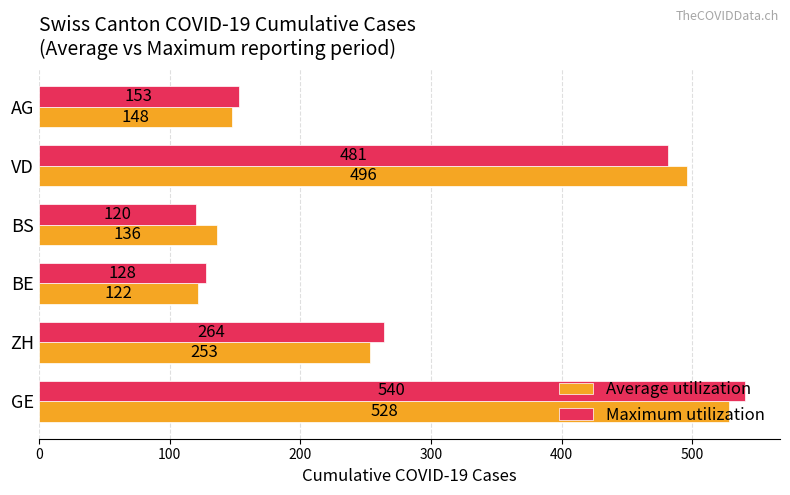

Which series has the largest range (max minus min)?

Maximum utilization